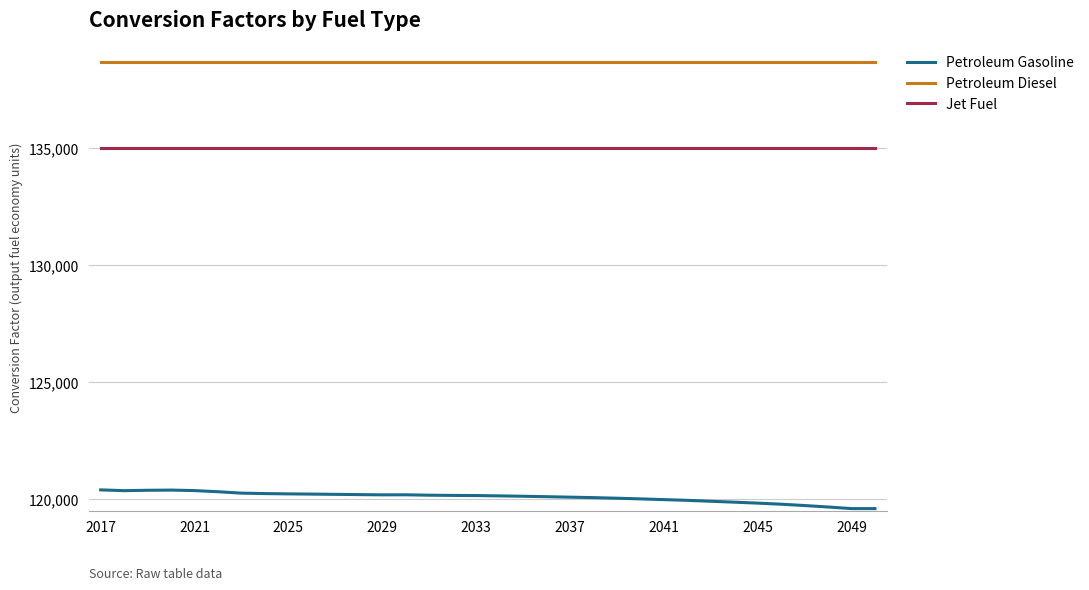

What are all the series names shown in the legend?

Petroleum Gasoline, Petroleum Diesel, Jet Fuel